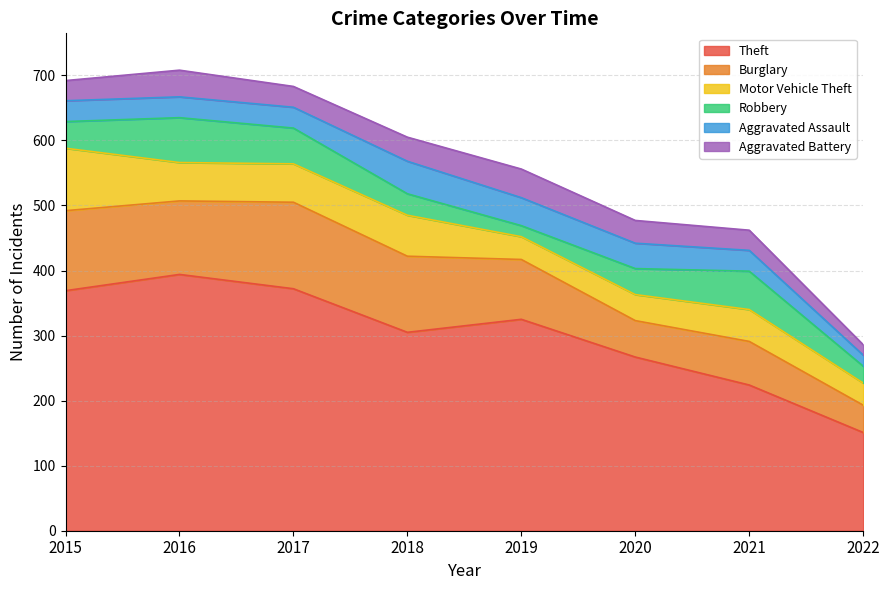

The value of Aggravated Battery at 2016 is 41. True or false?

True